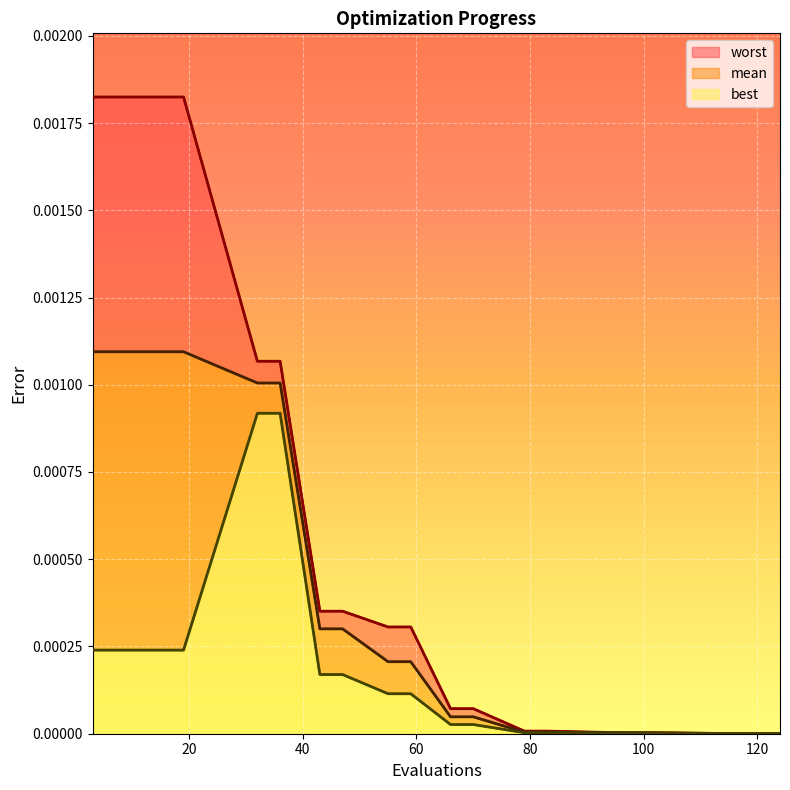

Where is worst nearest to the value 0?

124